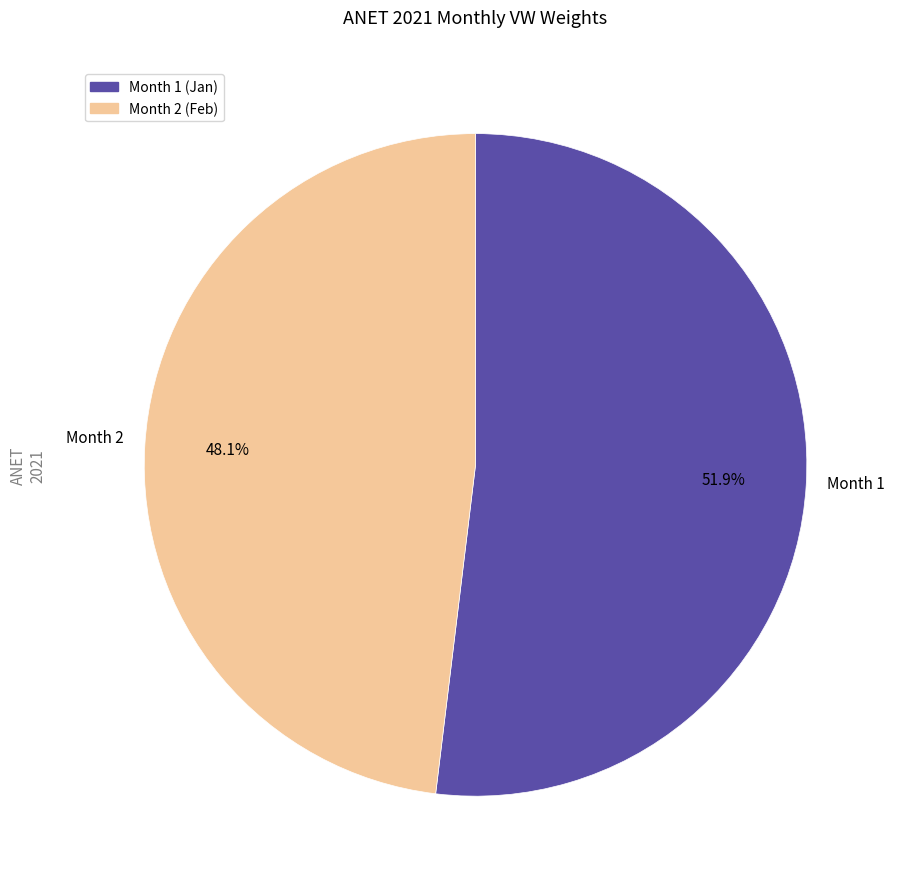

What percentage is NOT represented by Month 2 (Feb)?

51.9%